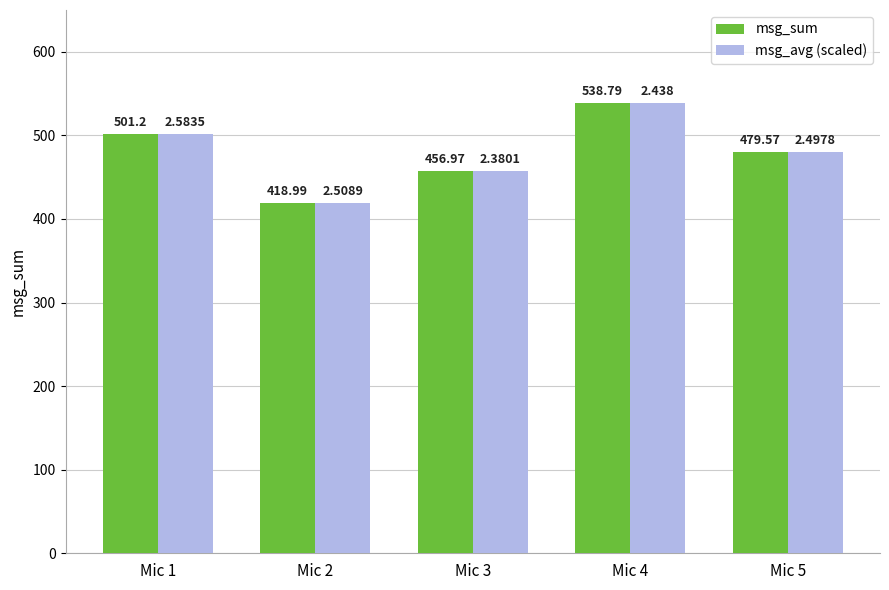

At how many categories does at least one series exceed 428?

4